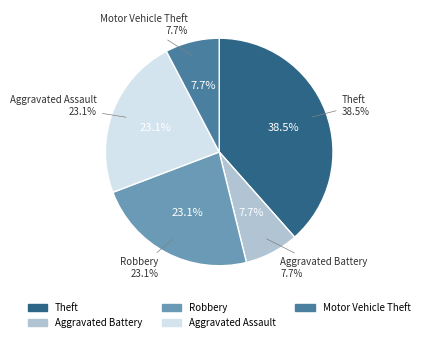

Which has a higher value, Robbery or Aggravated Battery?

Robbery